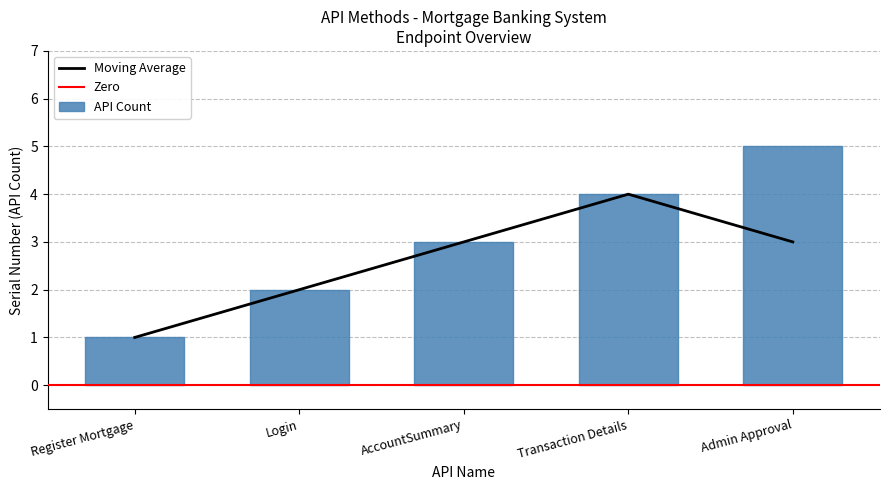

Rank the categories by API Count value from lowest to highest.

Register Mortgage, Login, AccountSummary, Transaction Details, Admin Approval